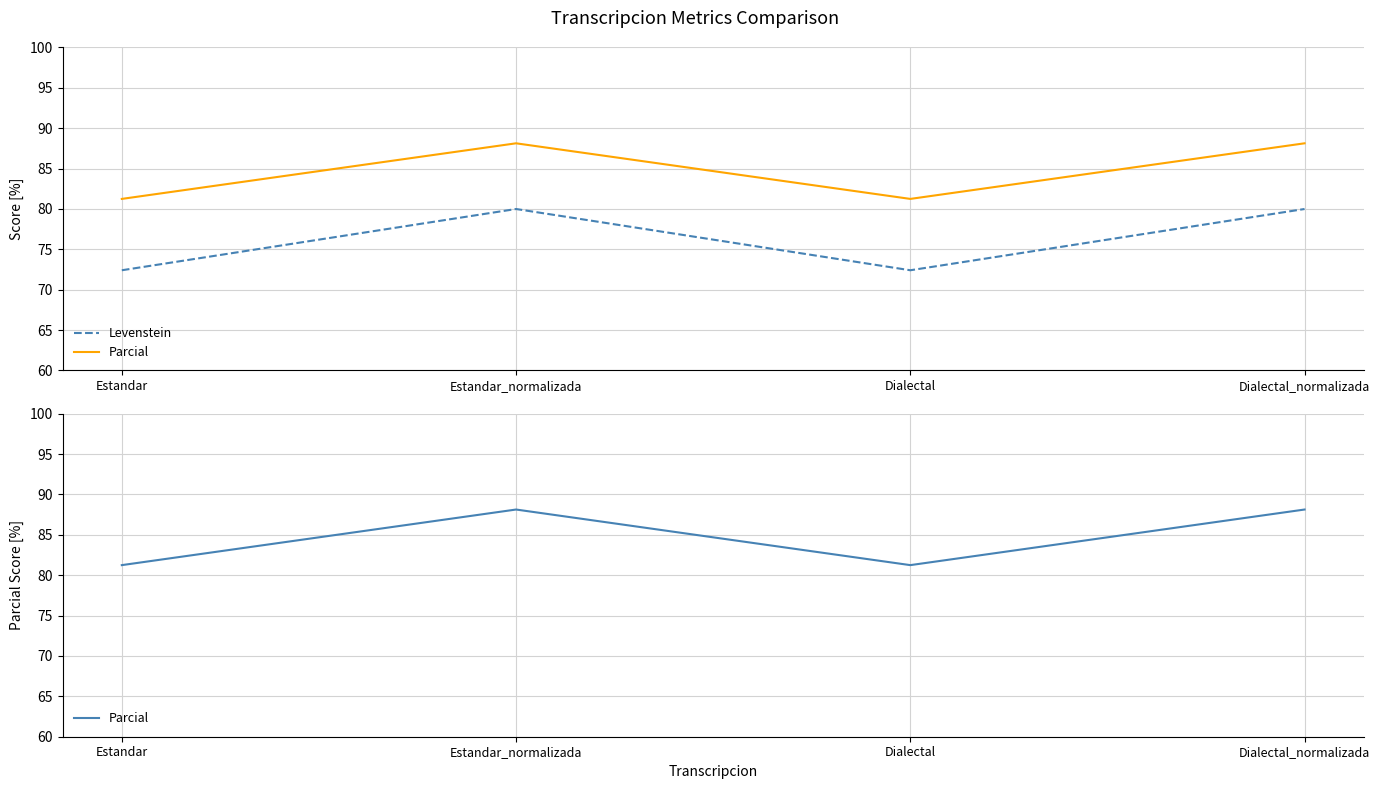

What is the label of the 1st point from the left?

Estandar